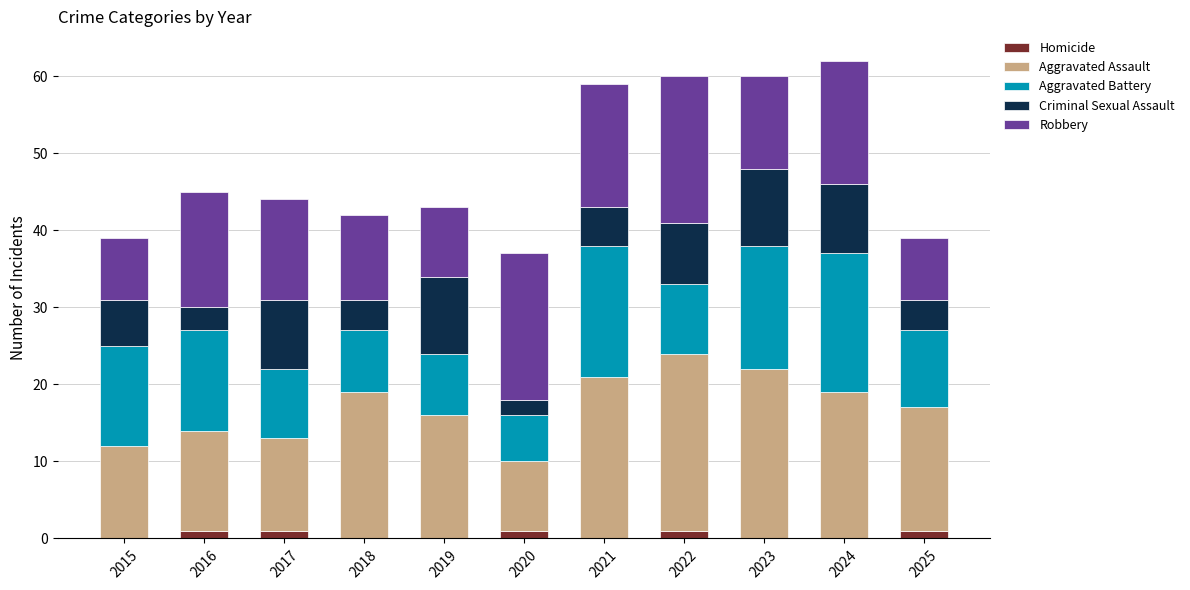

What is the sum of all Homicide values?

5